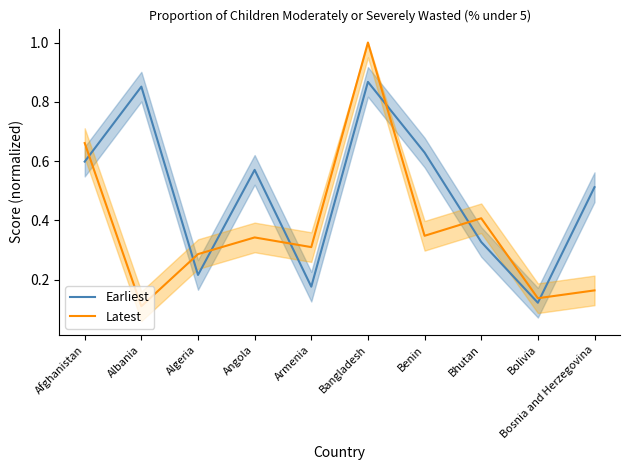

Which series has the largest total across all categories?

Earliest